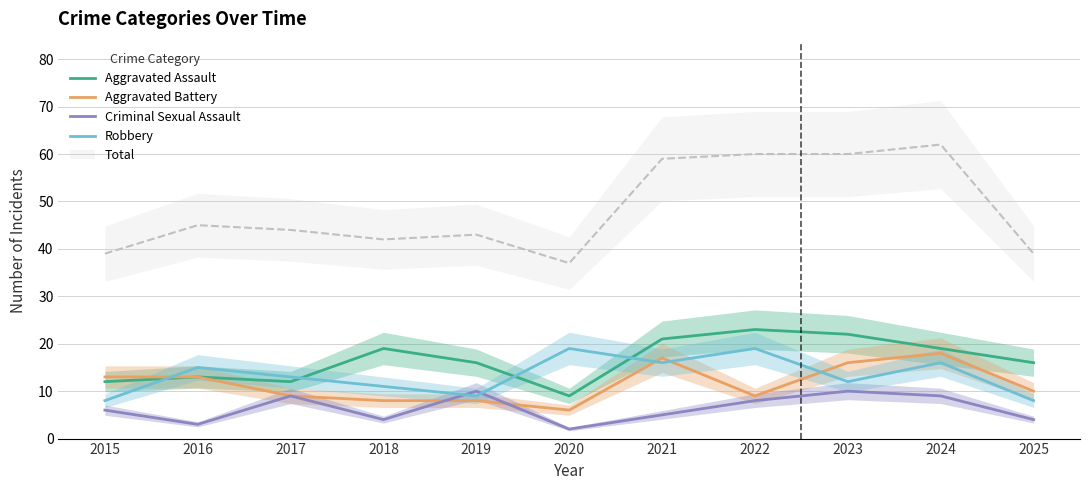

At which category does Aggravated Assault reach its first local peak?

2016